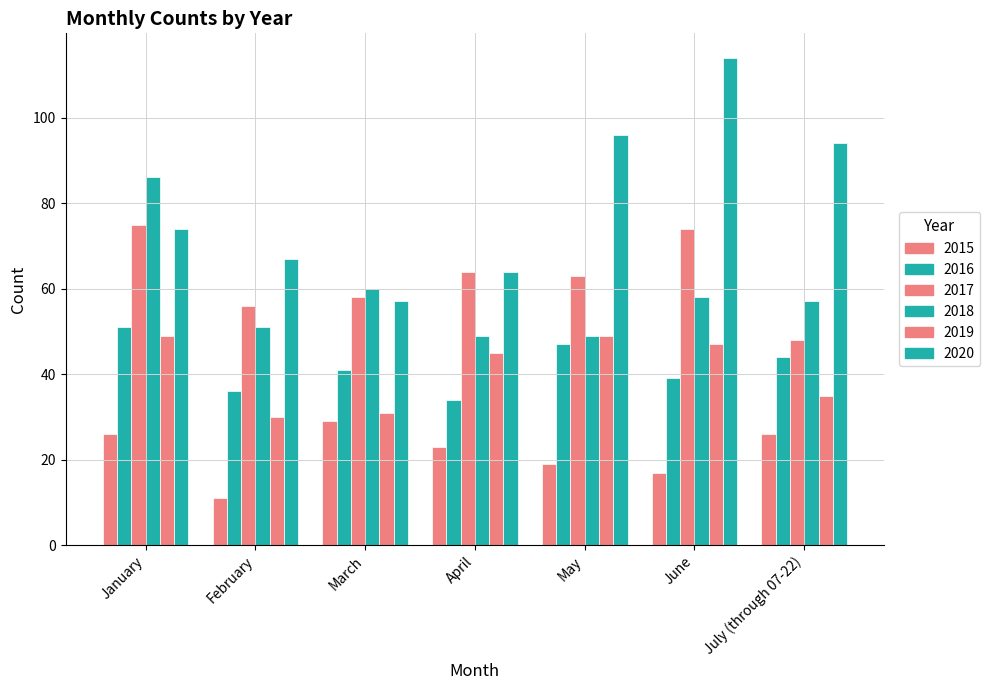

The value of 2019 at June is 69. True or false?

False